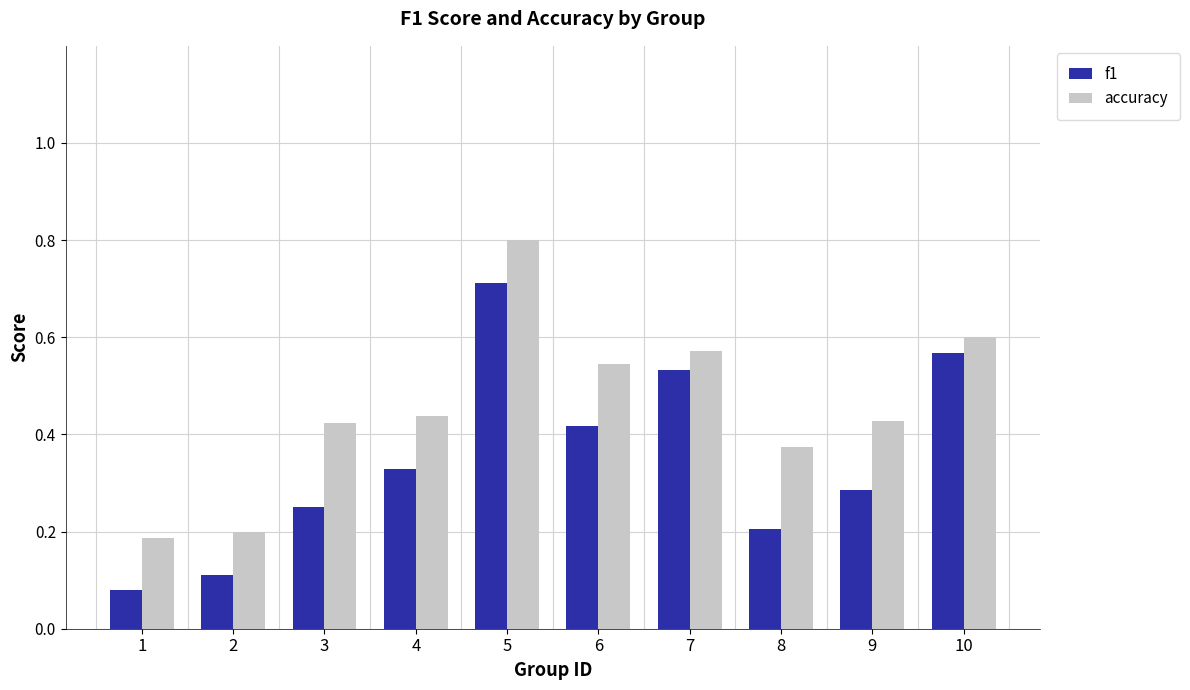

At which category is the sum across all series the highest?

5